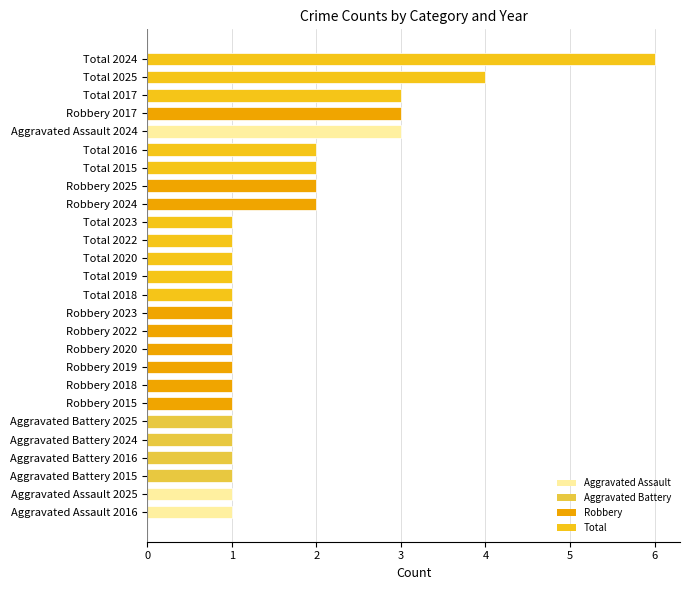

The chart shows a value of 1 at Aggravated Battery 2025. True or false?

True